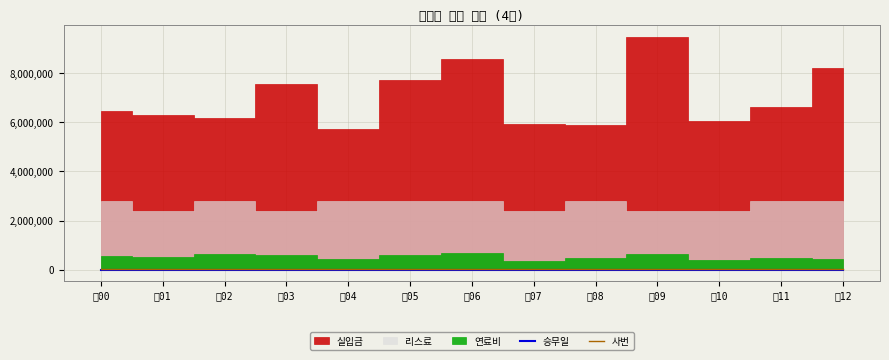

The value of 승무일 at 김06 is 18. True or false?

True